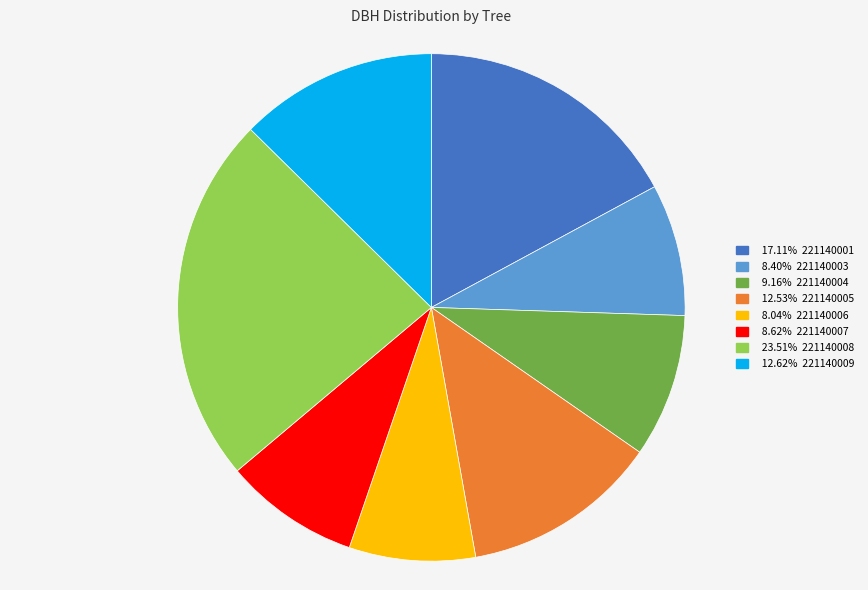

Does any single category account for the majority?

No